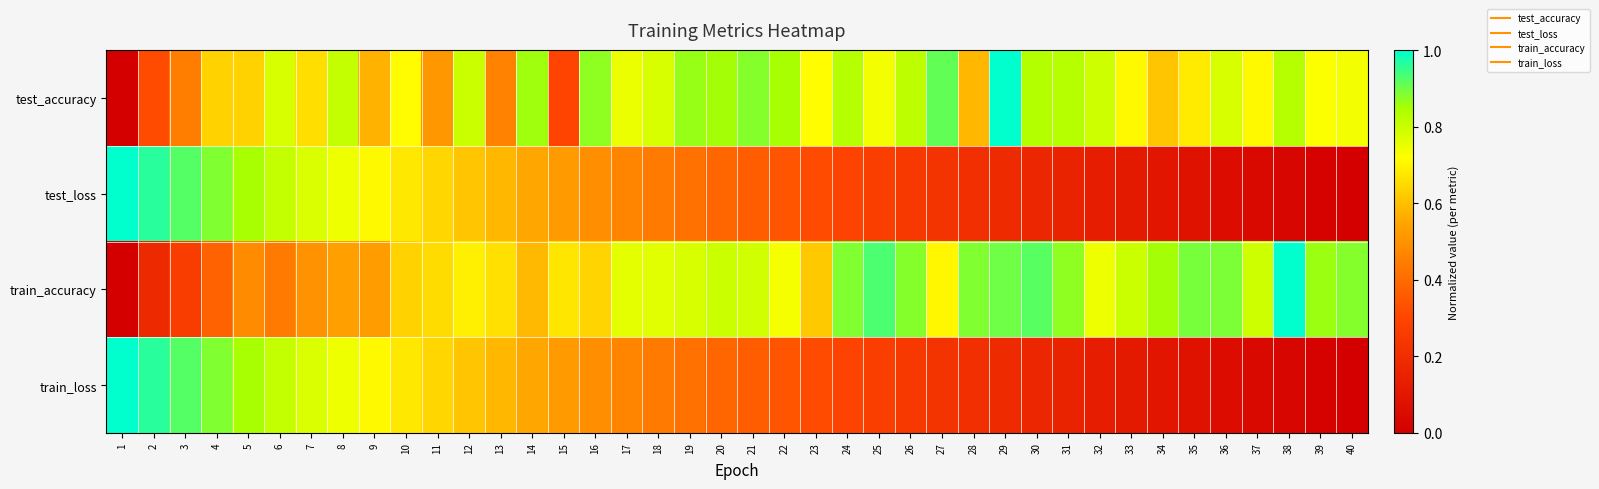

Rank the series by their maximum value, from highest to lowest.

test_accuracy, test_loss, train_accuracy, train_loss